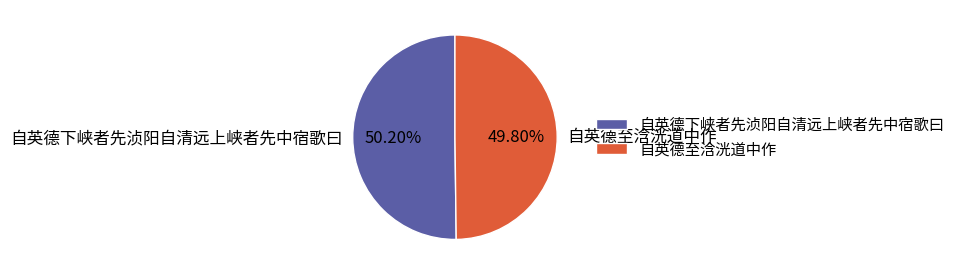

To the nearest percent, what portion does 自英德下峡者先浈阳自清远上峡者先中宿歌曰 represent?

50%